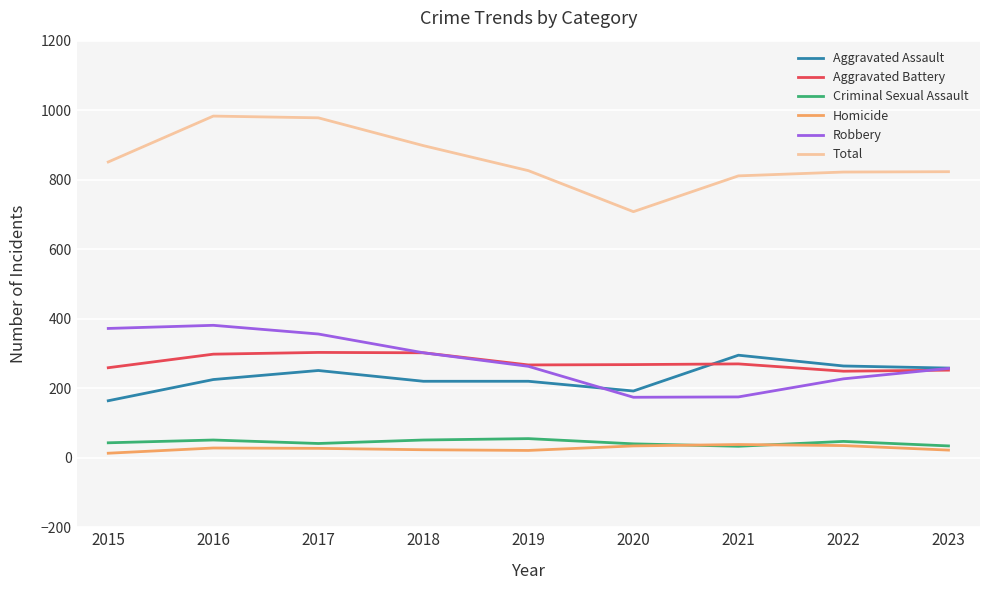

Count the number of data series in this chart.

6